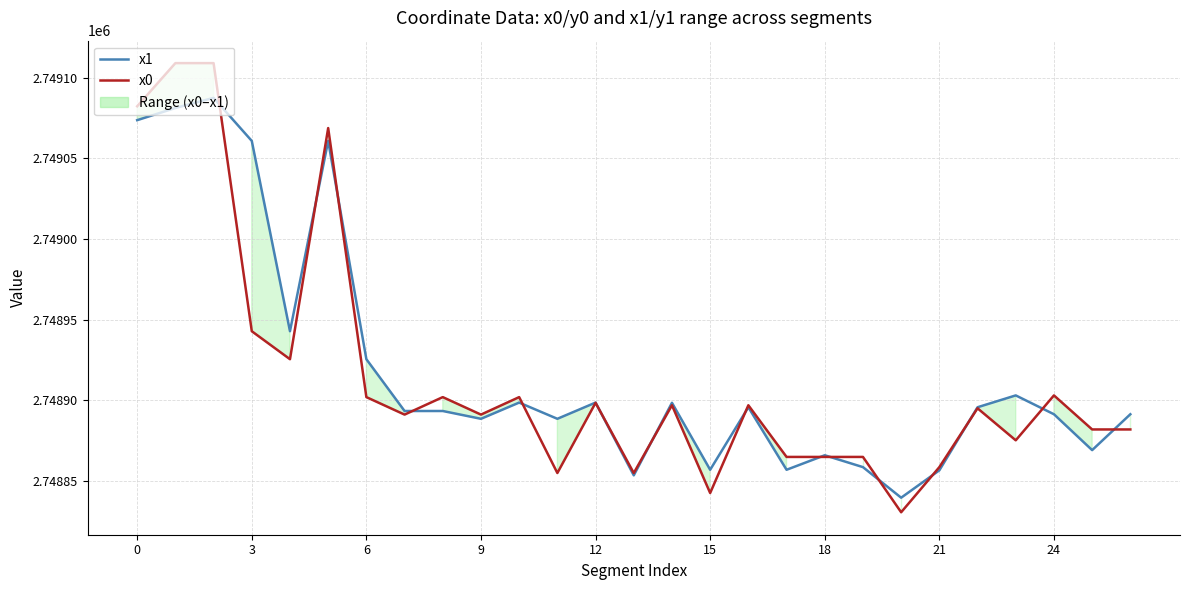

What is the average value of the x0 series?

2748914.5